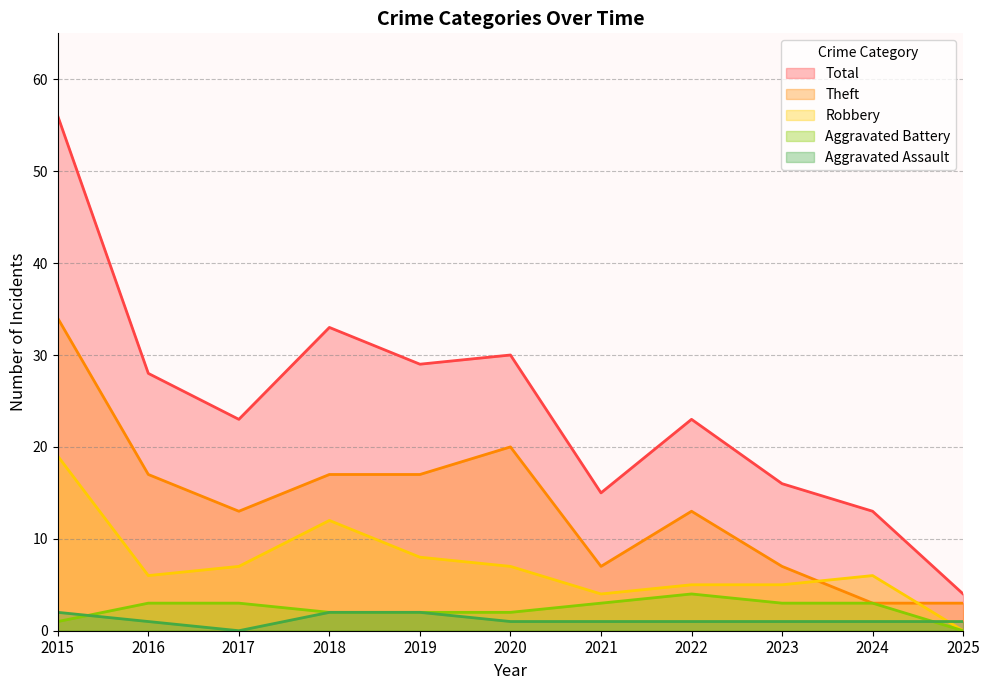

Is the value of Total at 2021 greater than the value of Robbery at 2017?

Yes